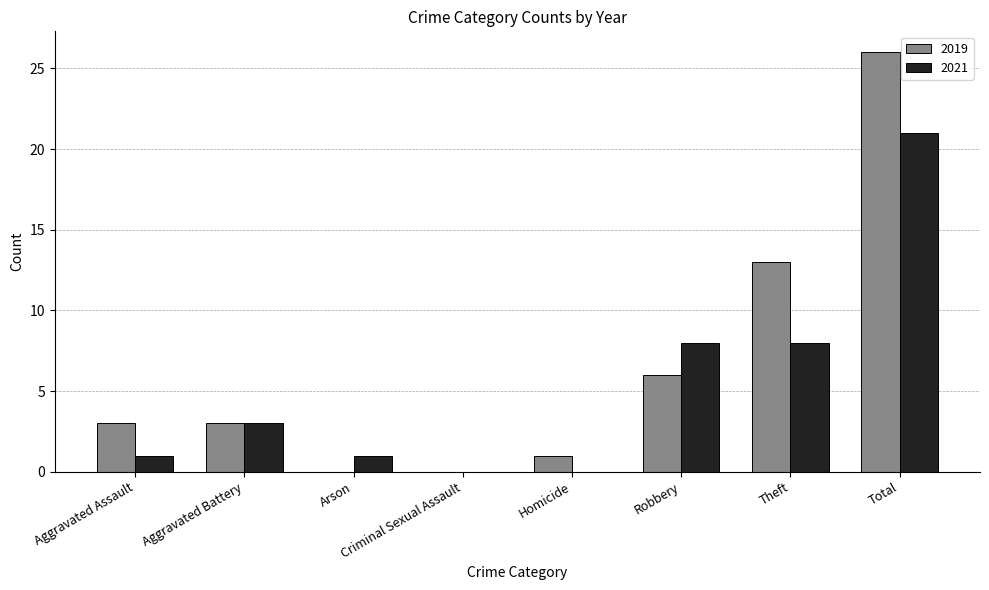

Which series changed the most between Arson and Theft?

2019